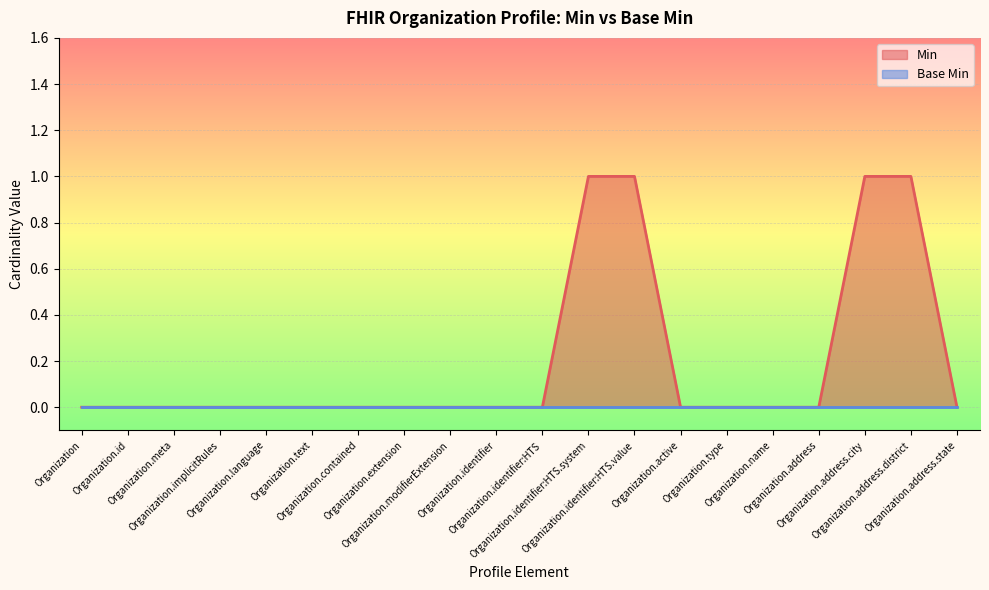

How many values are between 0 and 1?

20